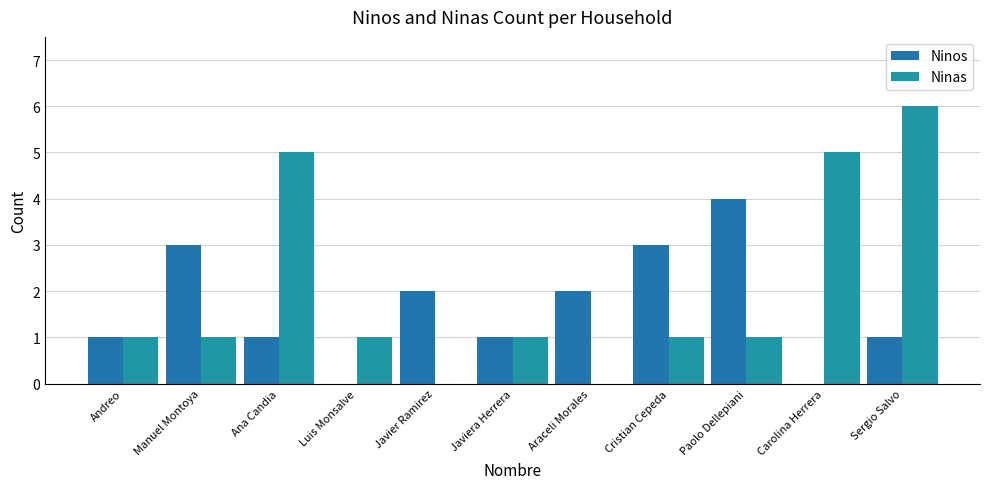

At which category does the chart reach its minimum across all series?

Luis Monsalve